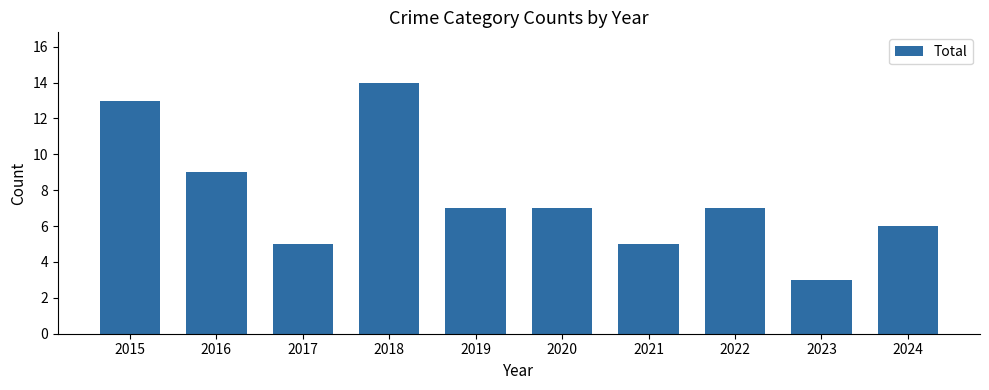

Reading left to right, what are all the values shown in this chart?

2015=13	2016=9	2017=5	2018=14	2019=7	2020=7	2021=5	2022=7	2023=3	2024=6